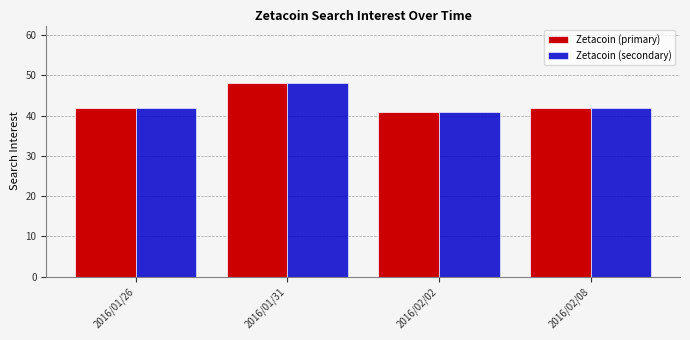

Count the Zetacoin (primary) values in the range 42 to 48.

3